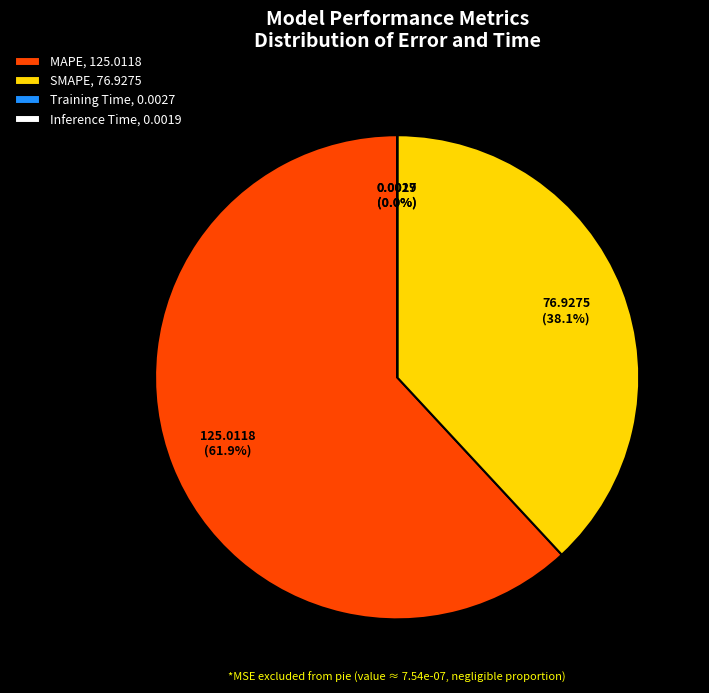

Is MAPE the majority of the pie?

Yes